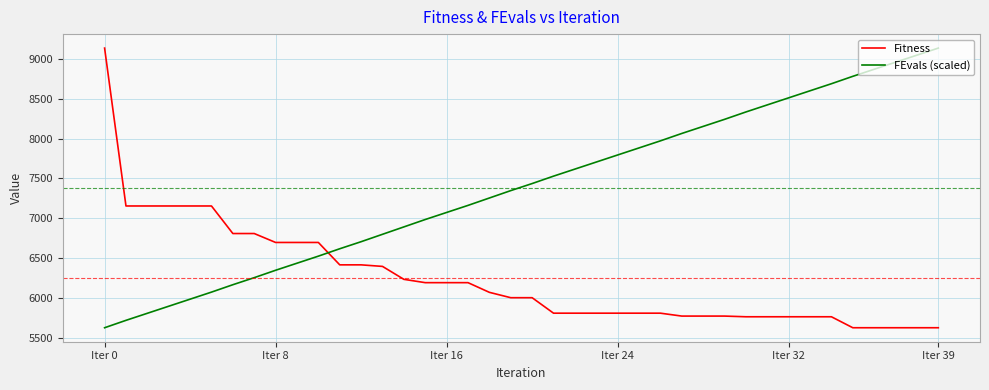

Count the number of data series in this chart.

2